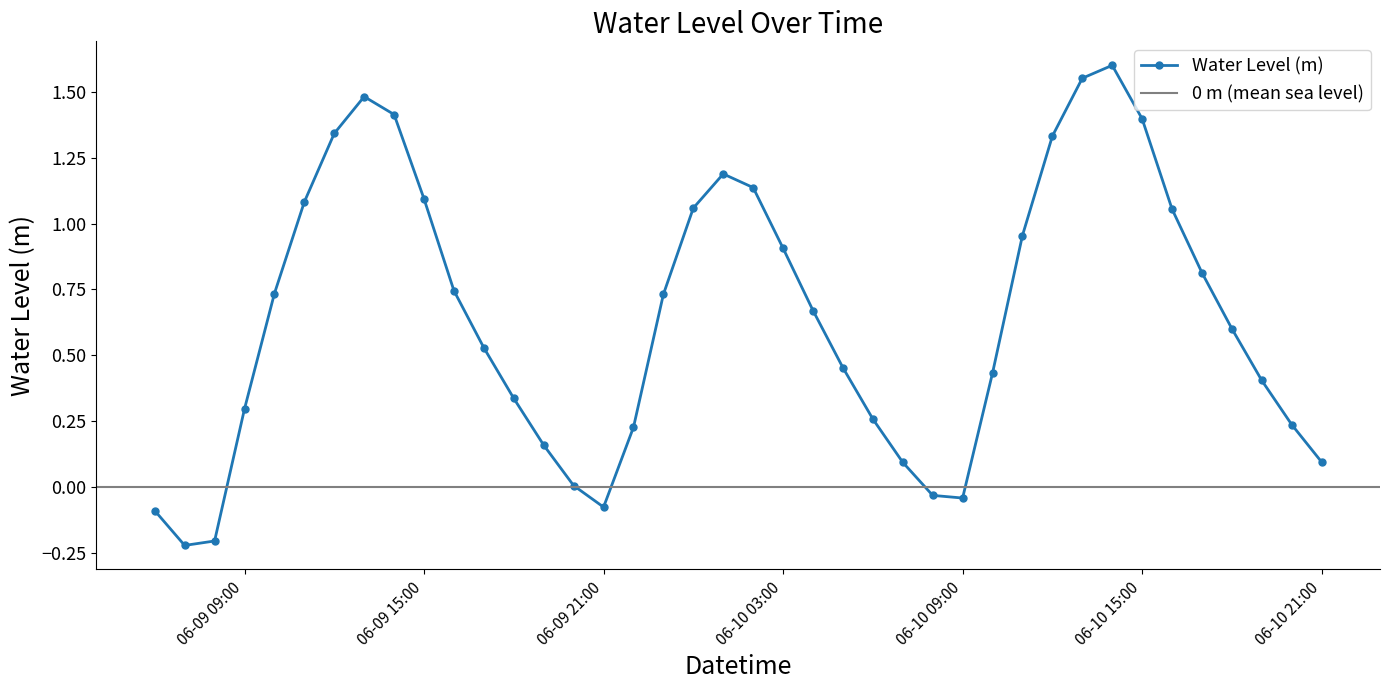

What is the difference between the second highest and minimum values?

1.8